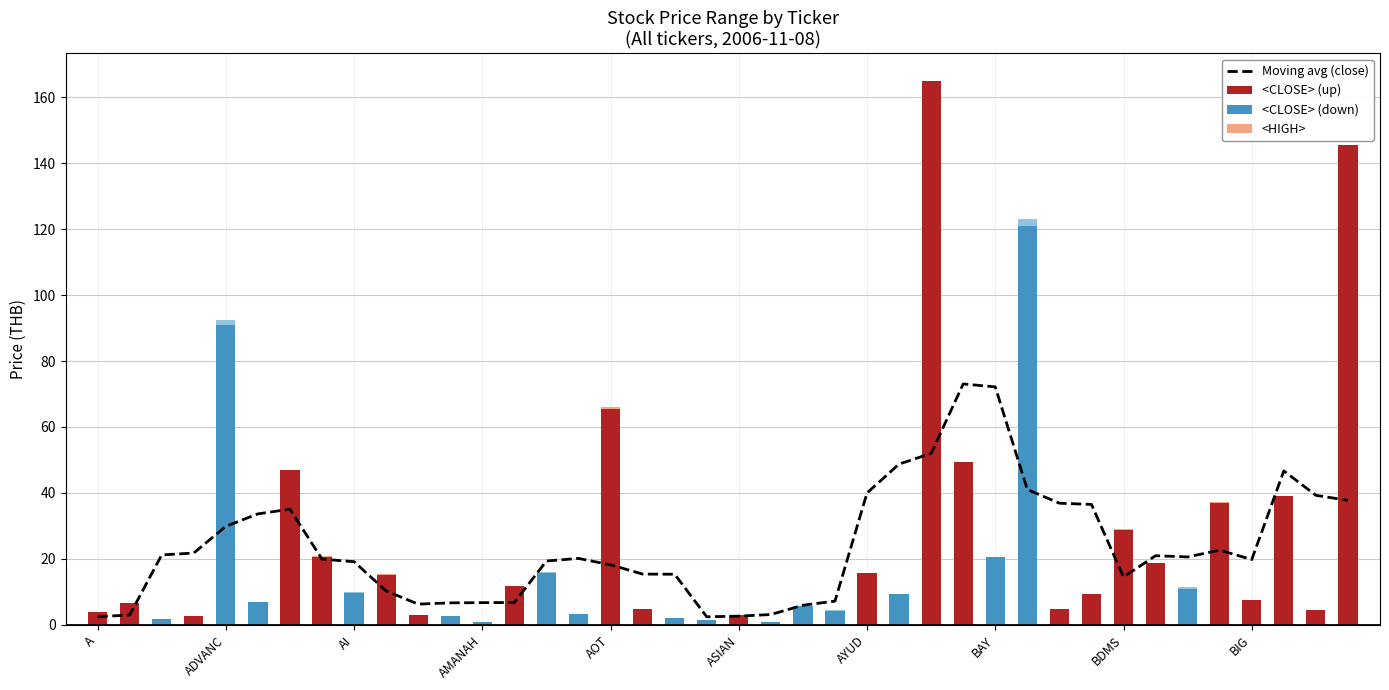

What is the ratio of the value at 28 to the value at 38?

1.8